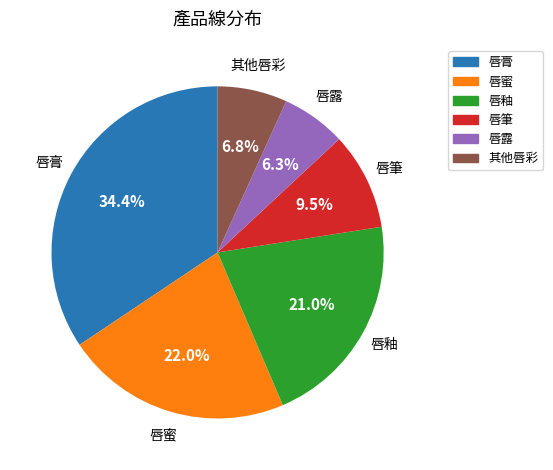

To the nearest percent, what portion does 唇膏 represent?

34%